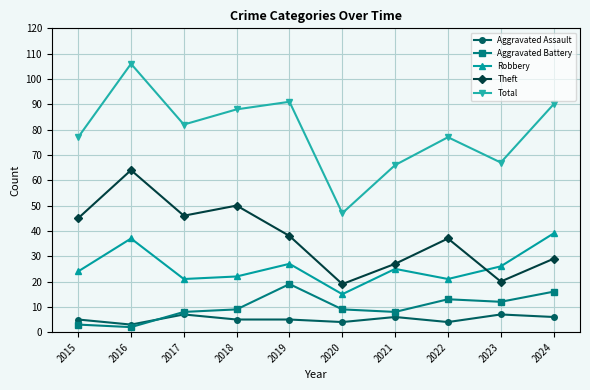

How many data points in Theft are less than 38?

5